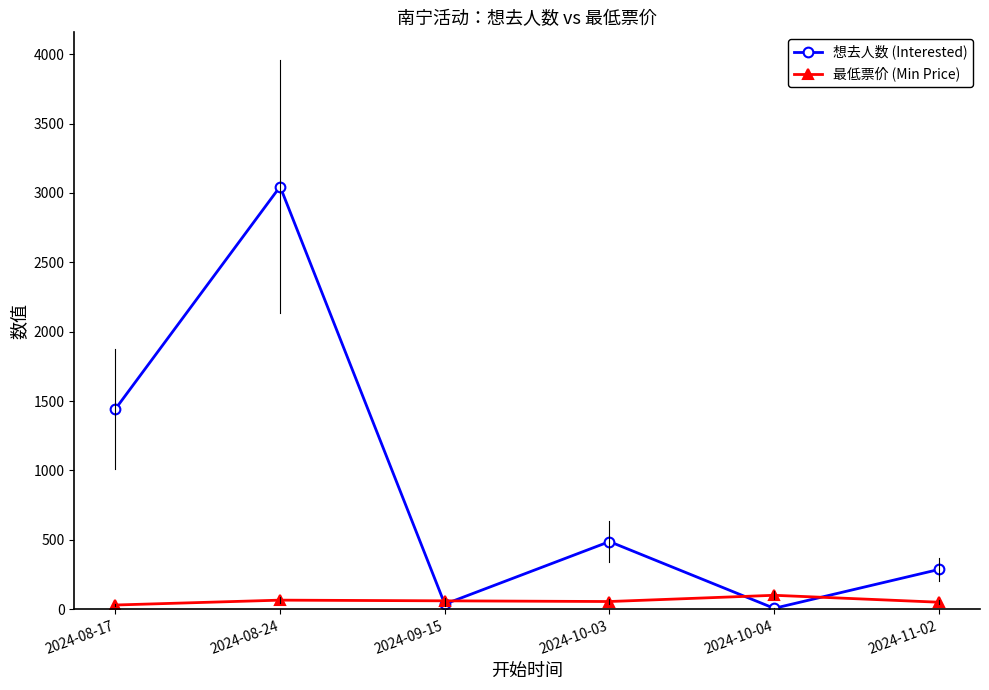

What is the maximum value for 想去人数 (Interested)?

3046.0